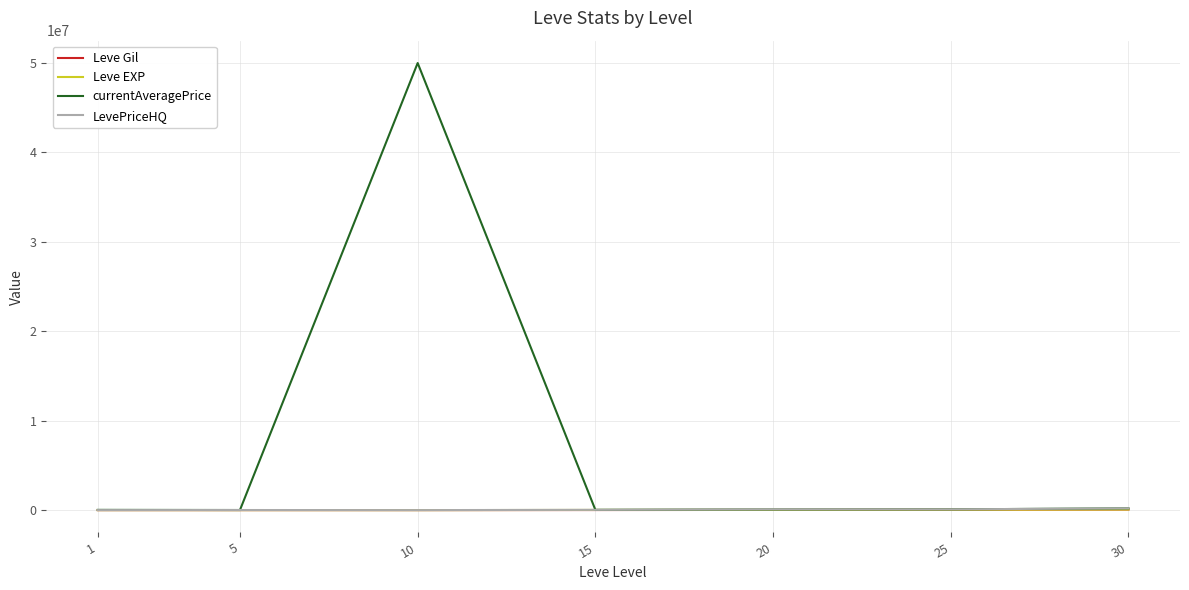

True or false: currentAveragePrice has a value of 29999 at 15.

True